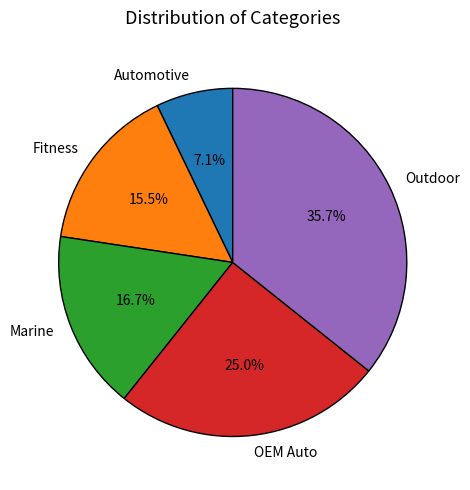

To the nearest percent, what is the difference between the largest and smallest slice percentages?

29%